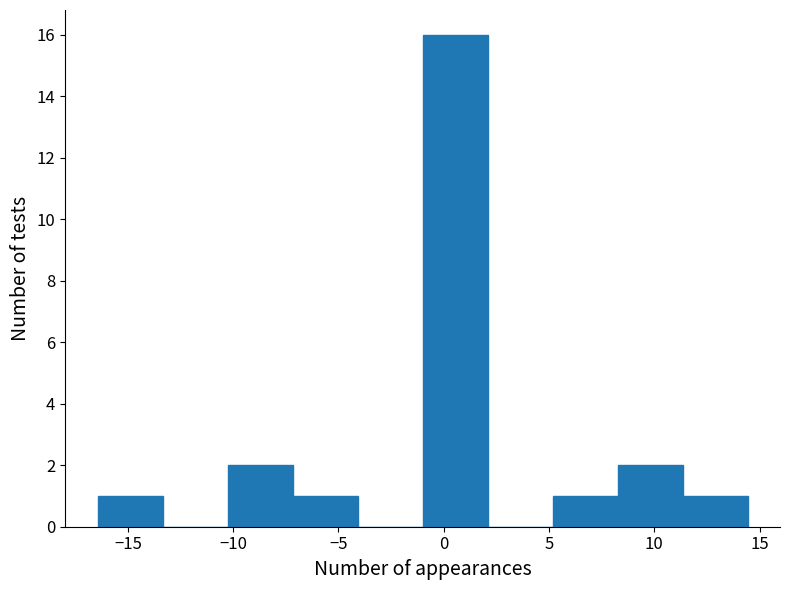

Reading left to right, transcribe this chart: for each bar, give the range it covers on the x-axis and its height. Neither the bar edges nor the heights are printed on the chart, so give them approximately, as read against the axes.

-16.5 to -13.5: 1
-13.5 to -10.5: 0
-10.5 to -7.0: 2
-7.0 to -4.0: 1
-4.0 to -1.0: 0
-1.0 to 2.0: 16
2.0 to 5.0: 0
5.0 to 8.5: 1
8.5 to 11.5: 2
11.5 to 14.5: 1